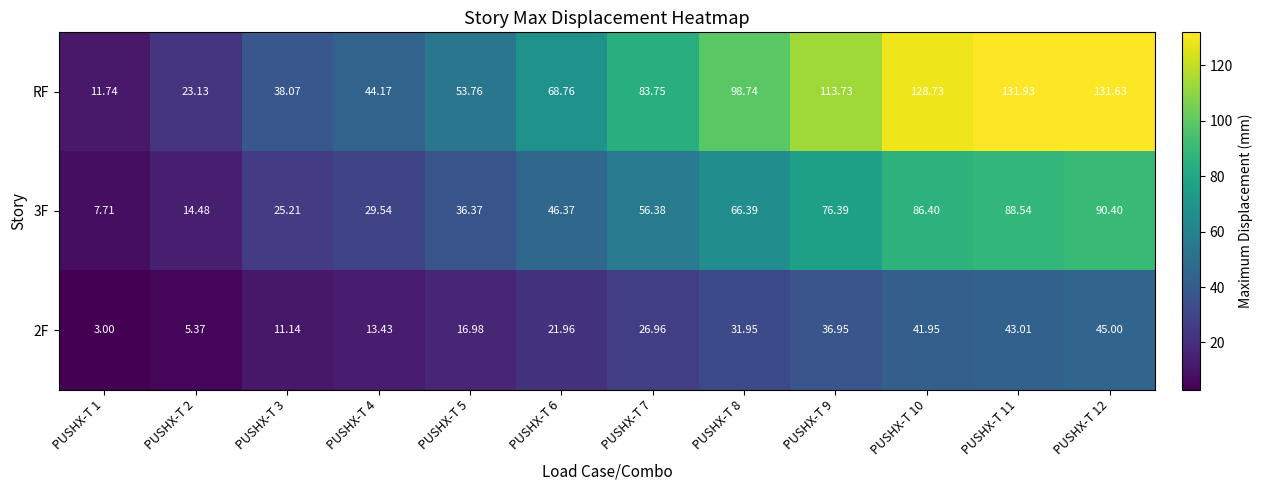

What is the minimum value shown in the chart?

3.0